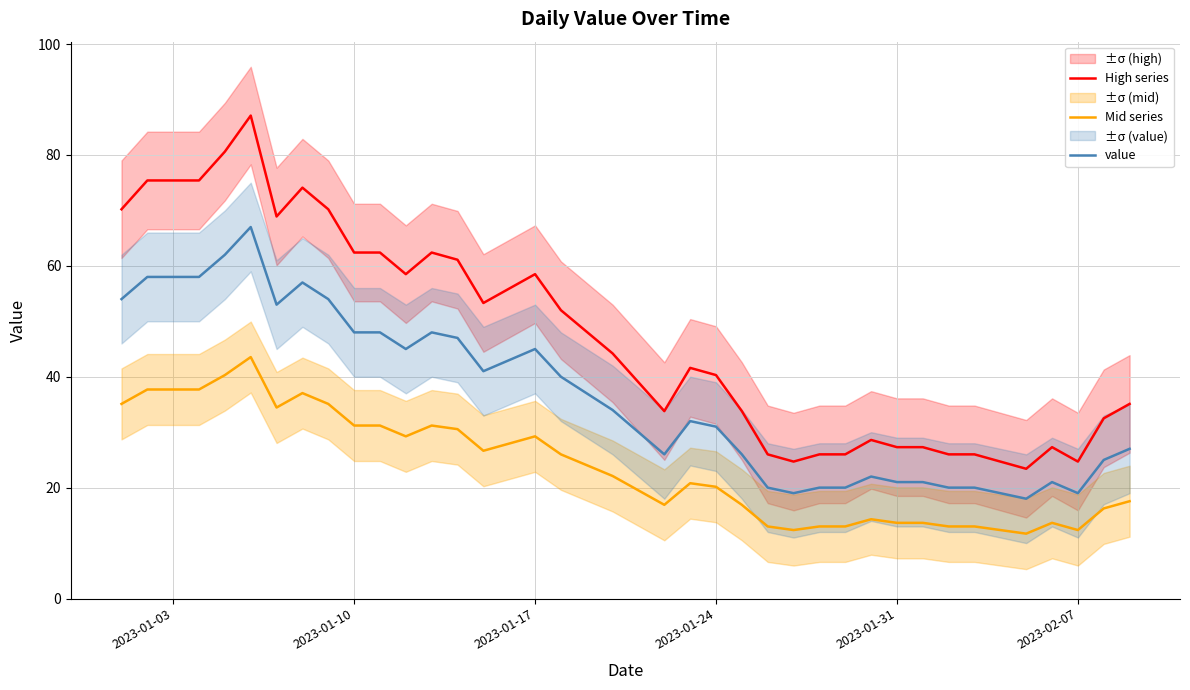

True or false: High series and value intersect in this chart.

False